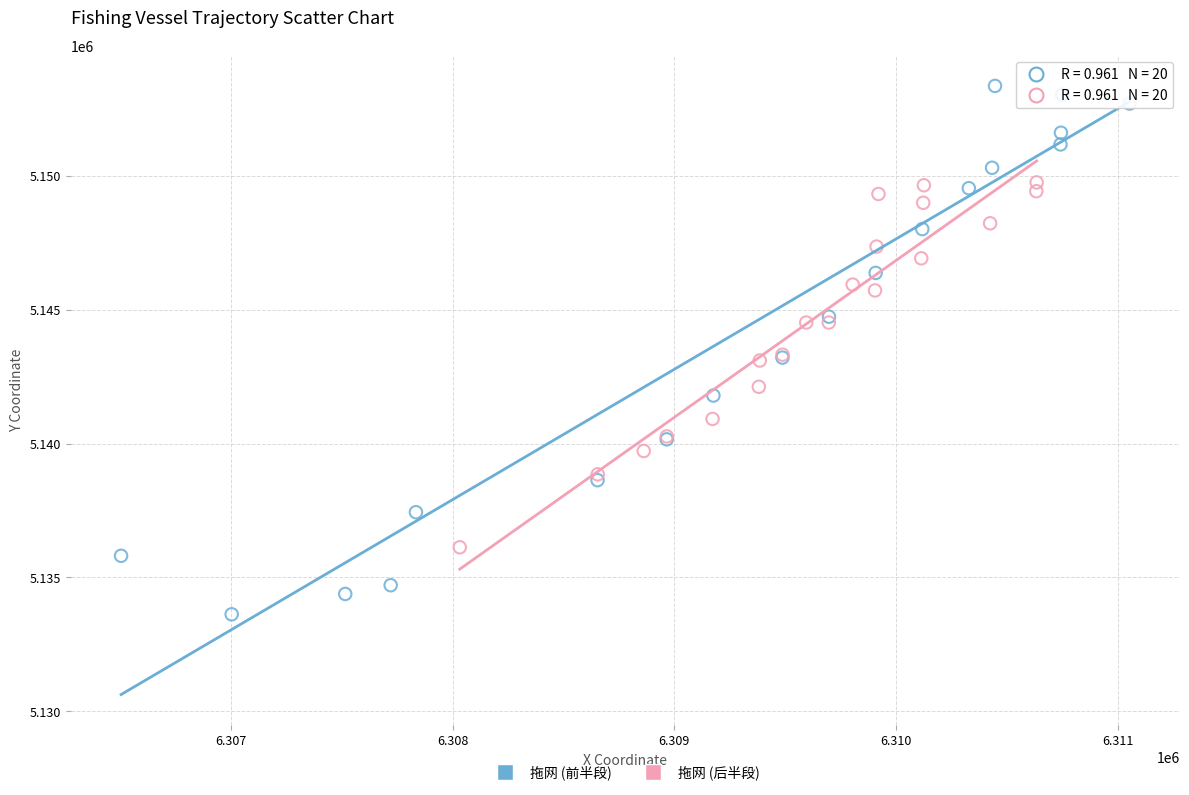

Which series has the largest Y range (max minus min)?

拖网 (前半段)